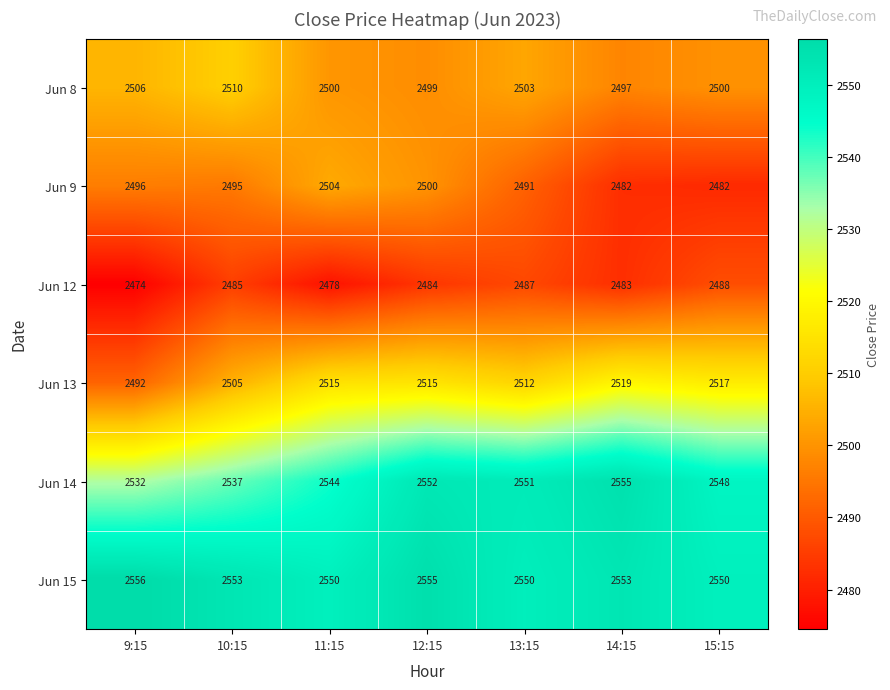

Rank the series by their maximum value, from lowest to highest.

Jun 12, Jun 9, Jun 8, Jun 13, Jun 14, Jun 15